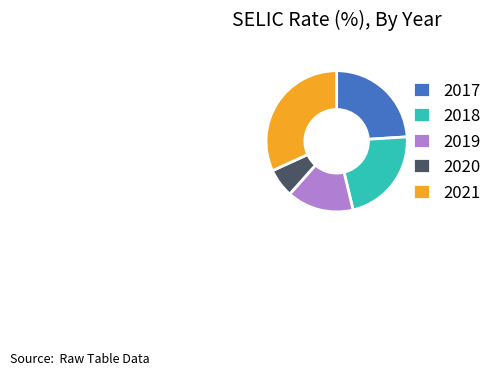

Between 2018 and 2020, which is larger?

2018